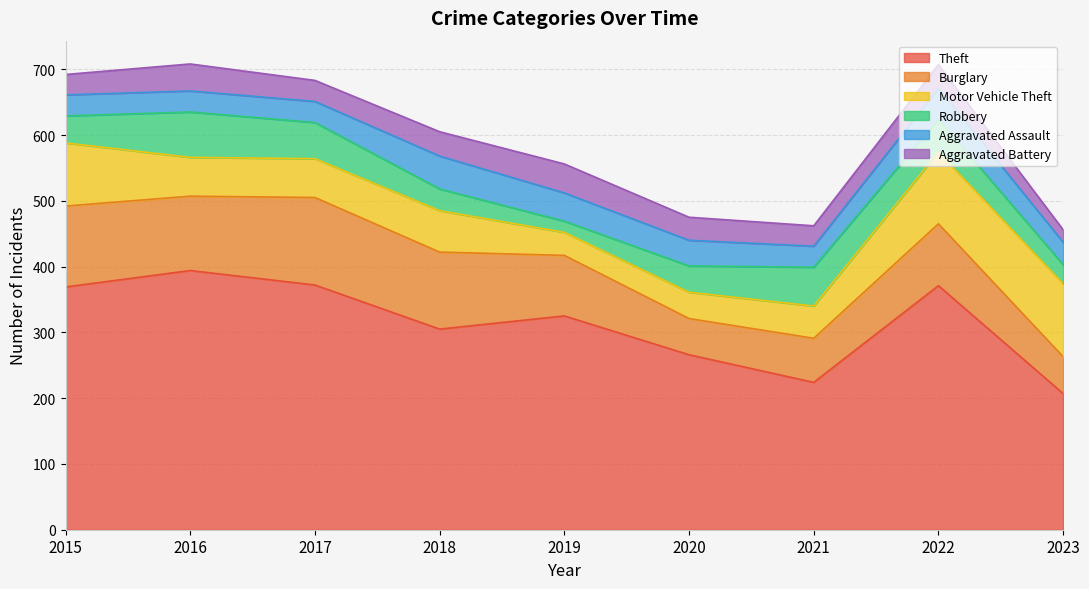

Rank the series by their maximum value, from lowest to highest.

Aggravated Battery, Aggravated Assault, Robbery, Motor Vehicle Theft, Burglary, Theft